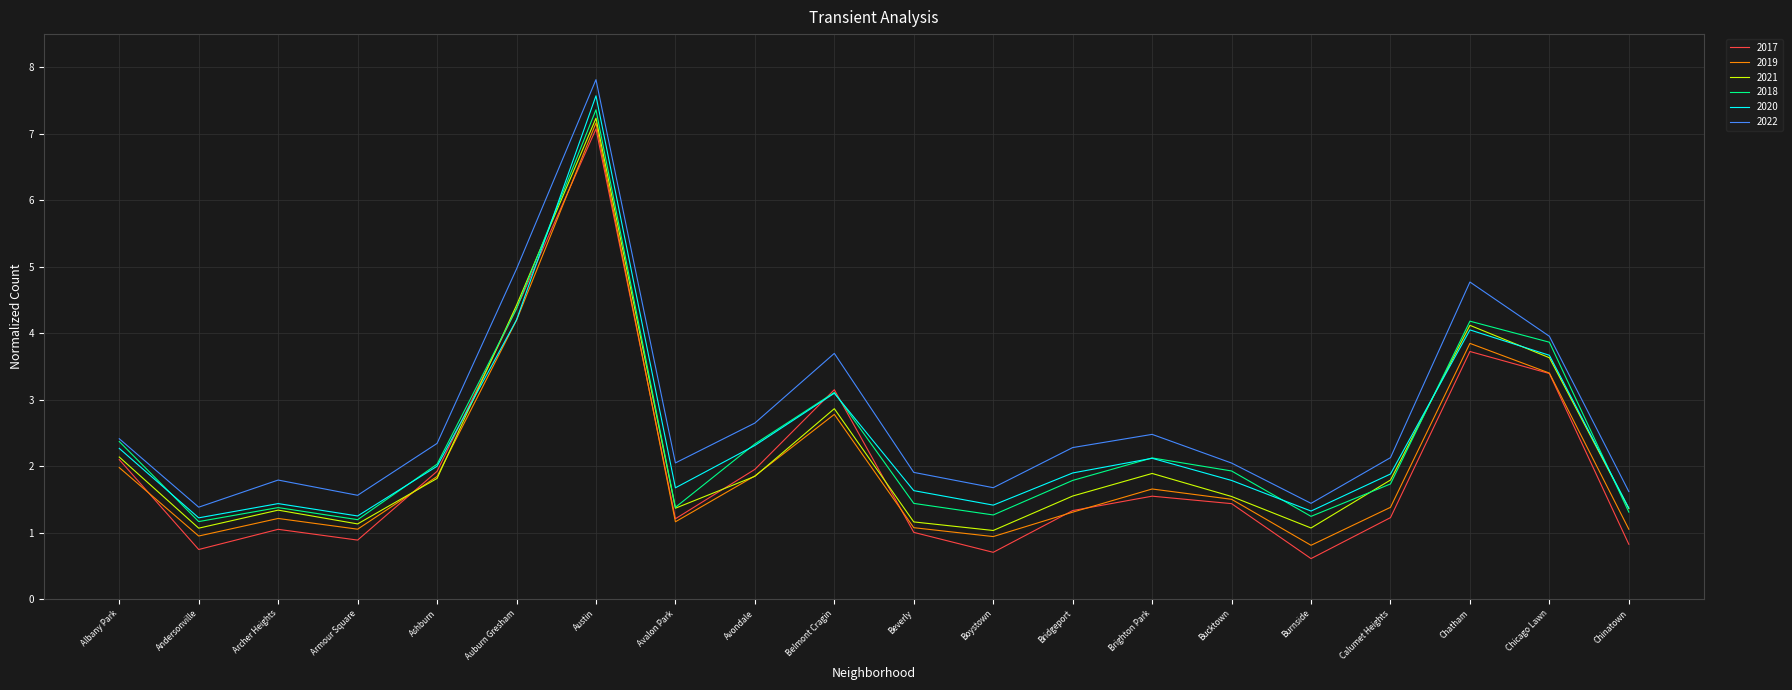

What is the total value across all series at Calumet Heights?

10.1